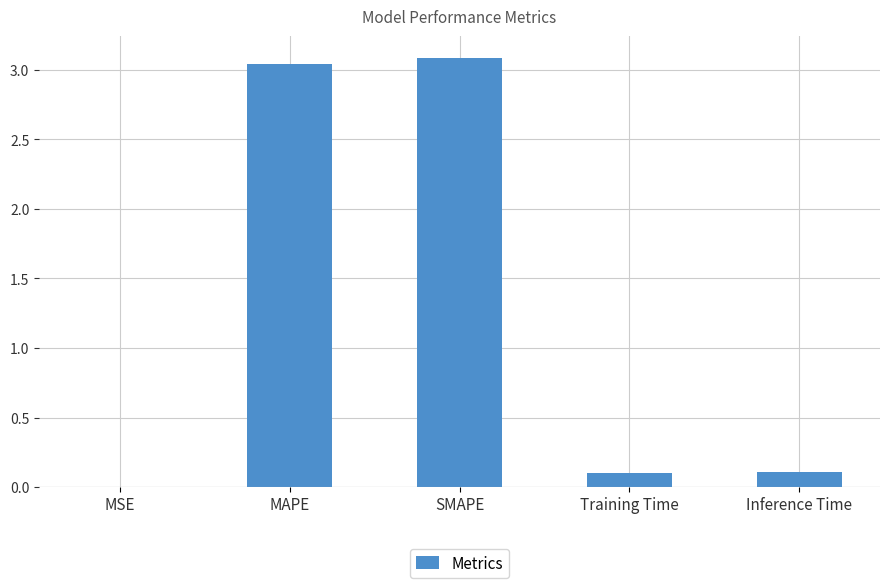

True or false: the data shows 3.1 at SMAPE.

True